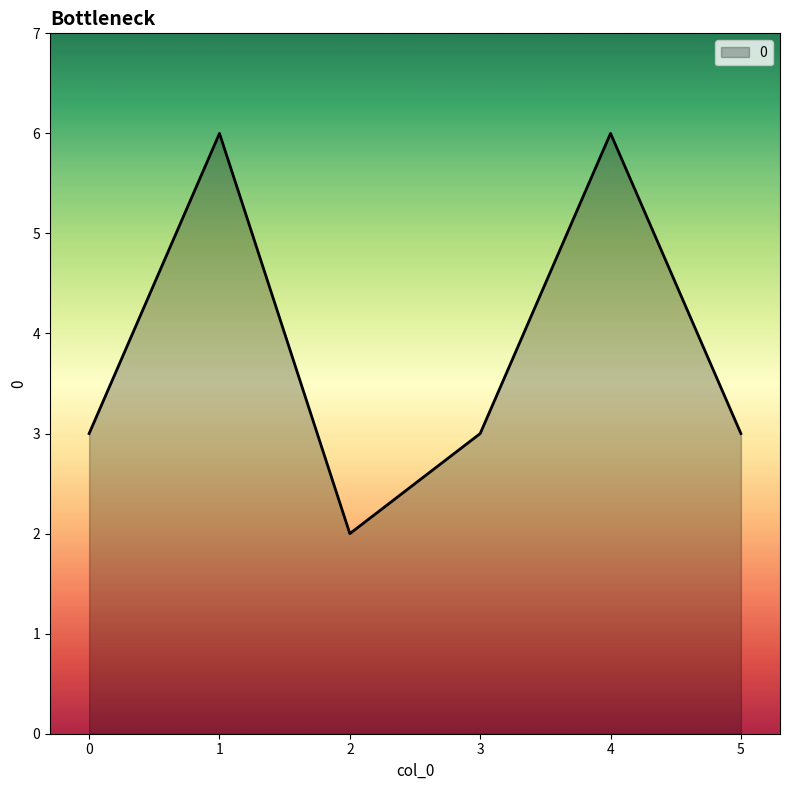

The value at 1 is 9. True or false?

False